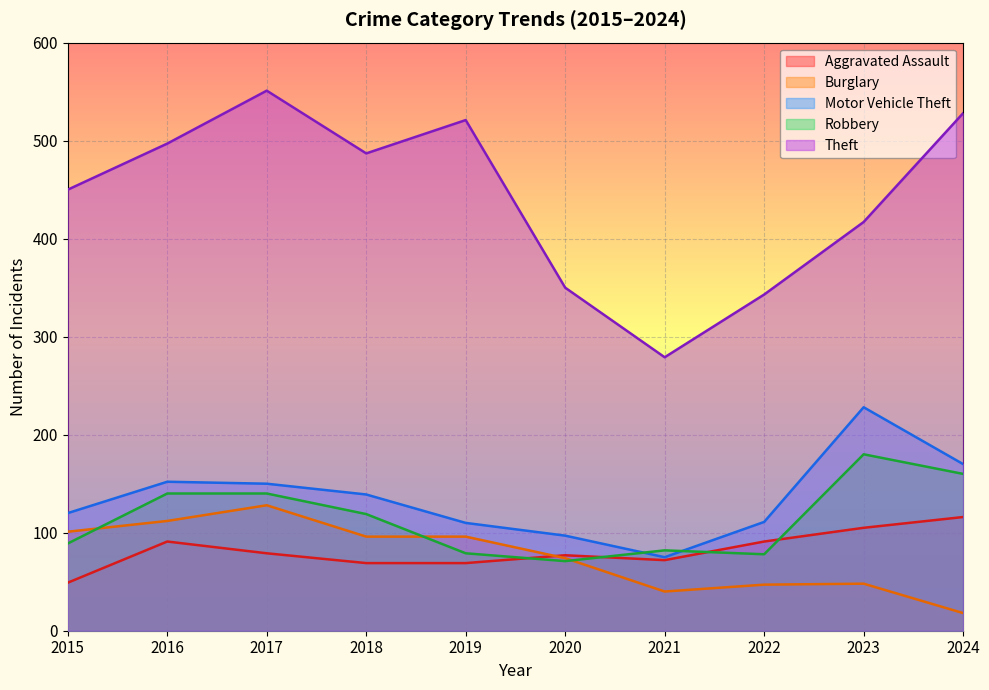

What is the total value across all series at 2016?

992